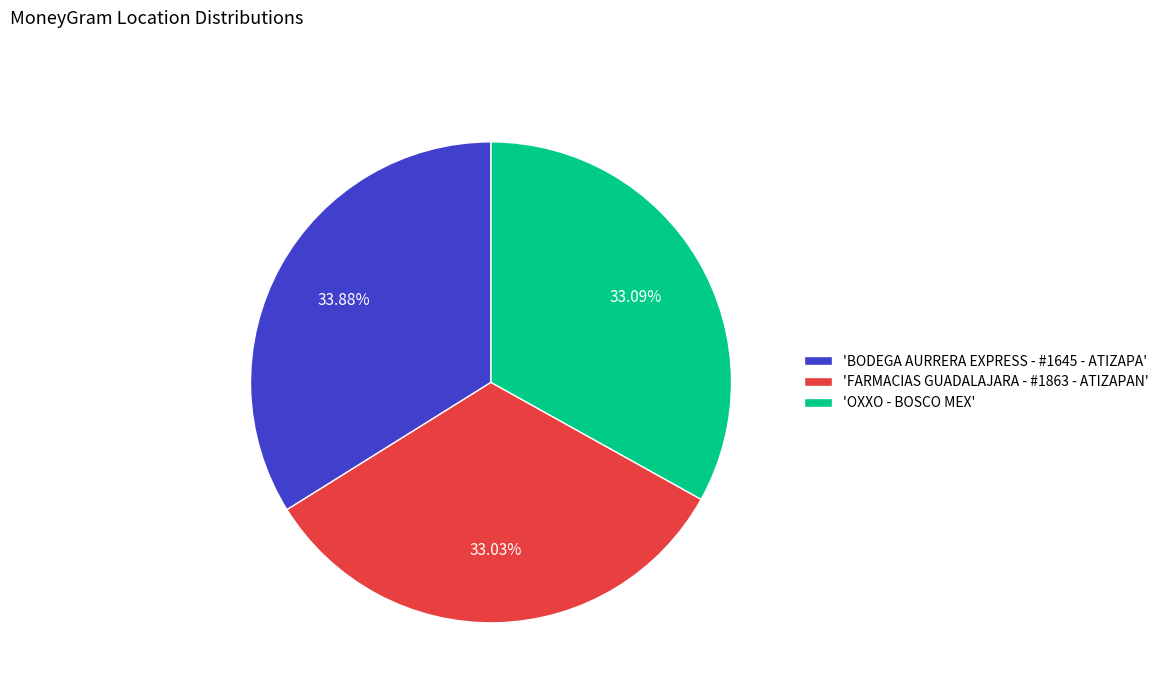

Does 'FARMACIAS GUADALAJARA - #1863 - ATIZAPAN' account for over 50% of the chart?

No